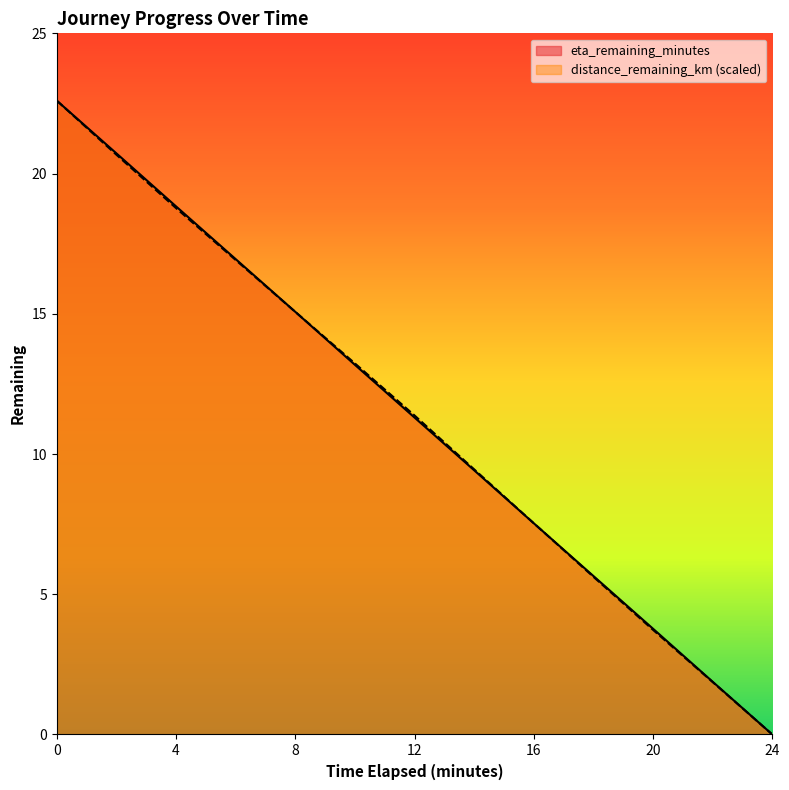

Between which two adjacent categories do distance_remaining_km and eta_remaining_minutes first intersect?

8.0 and 10.0